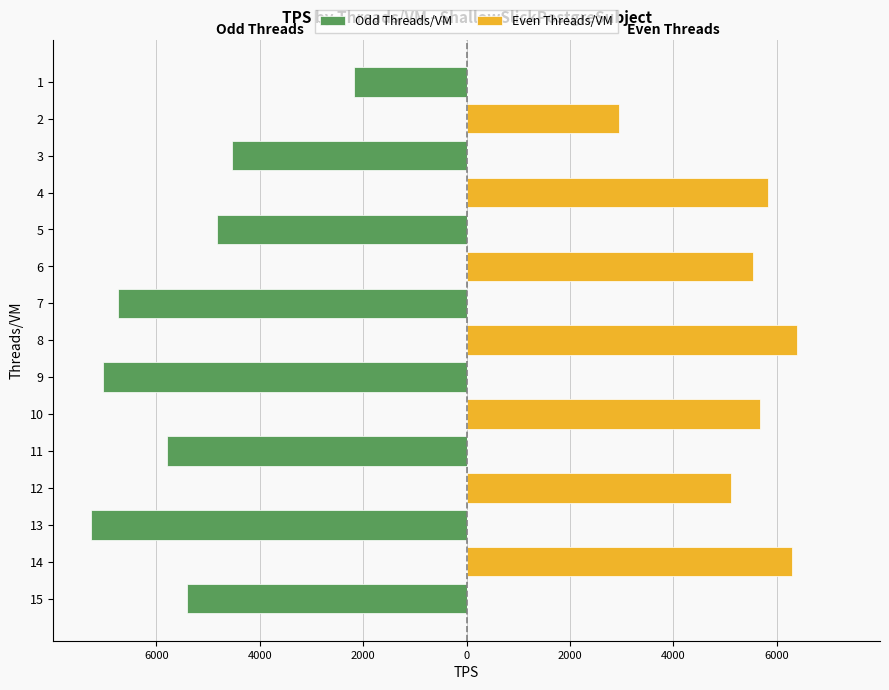

Is the value of Odd Threads/VM at 6 greater than the value of Even Threads/VM at 2?

No